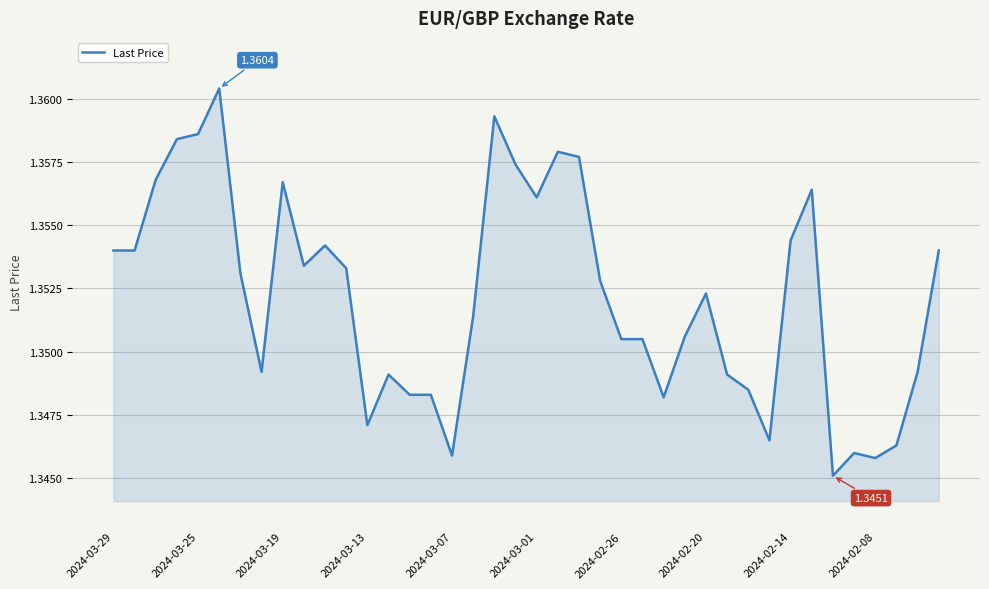

Is this an area chart (filled region under the line)?

Yes